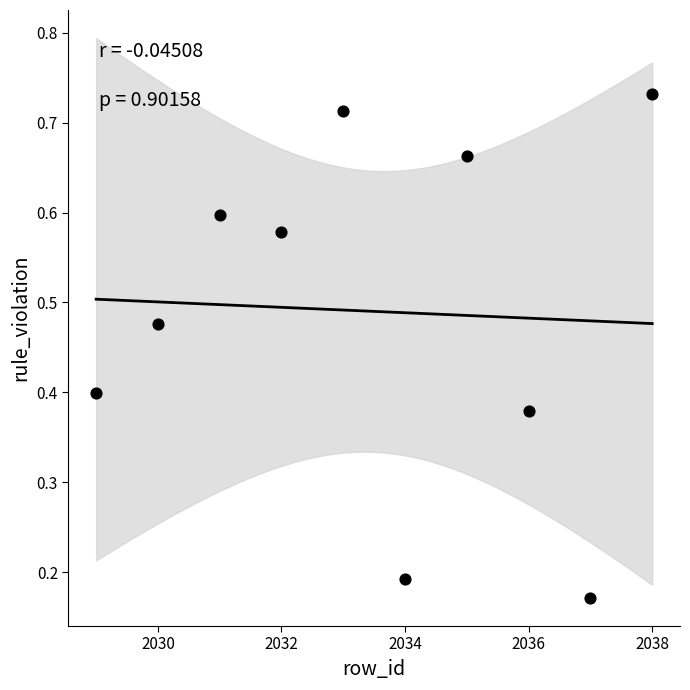

What is the range of X values (max minus min)?

9.0